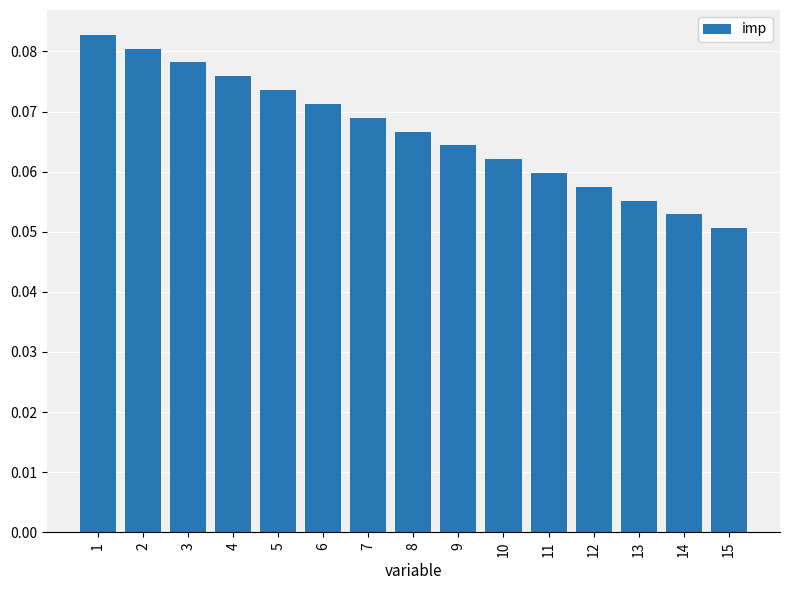

Between 13 and 8, which is larger?

8